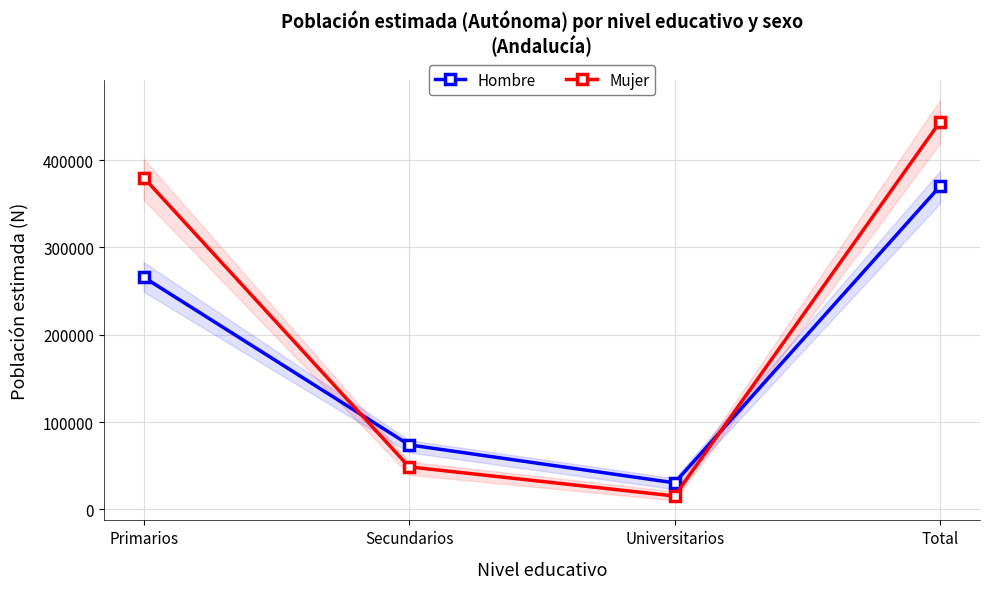

Which series has the widest spread of values?

Mujer